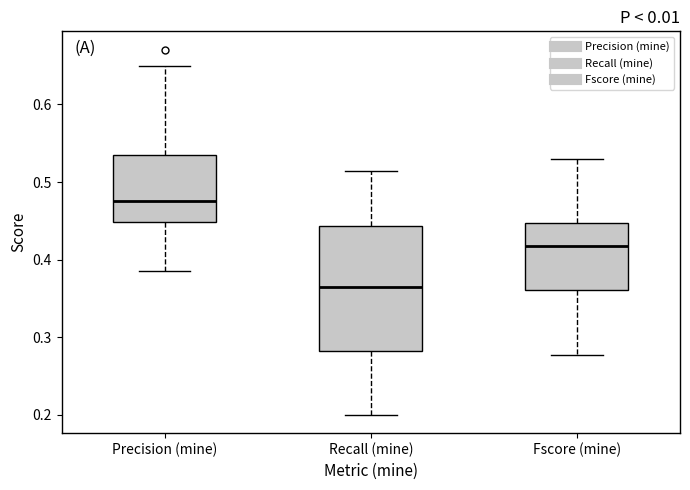

Where is the upper edge of the box for Precision (mine) on the y-axis? The values are not printed on the chart, so give them approximately, as read against the axis.

0.53